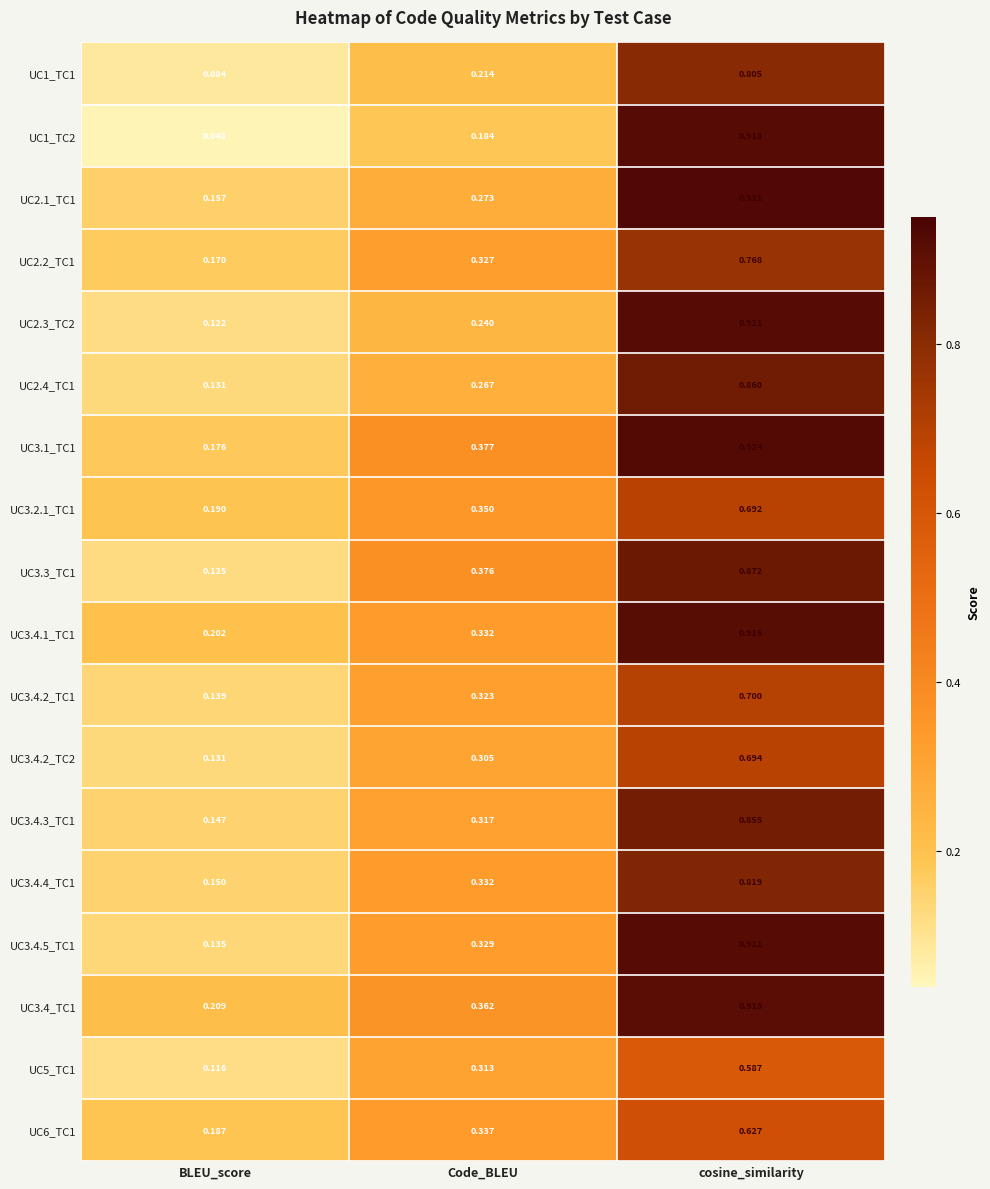

At which label is UC3.4_TC1 closest to 0?

BLEU_score